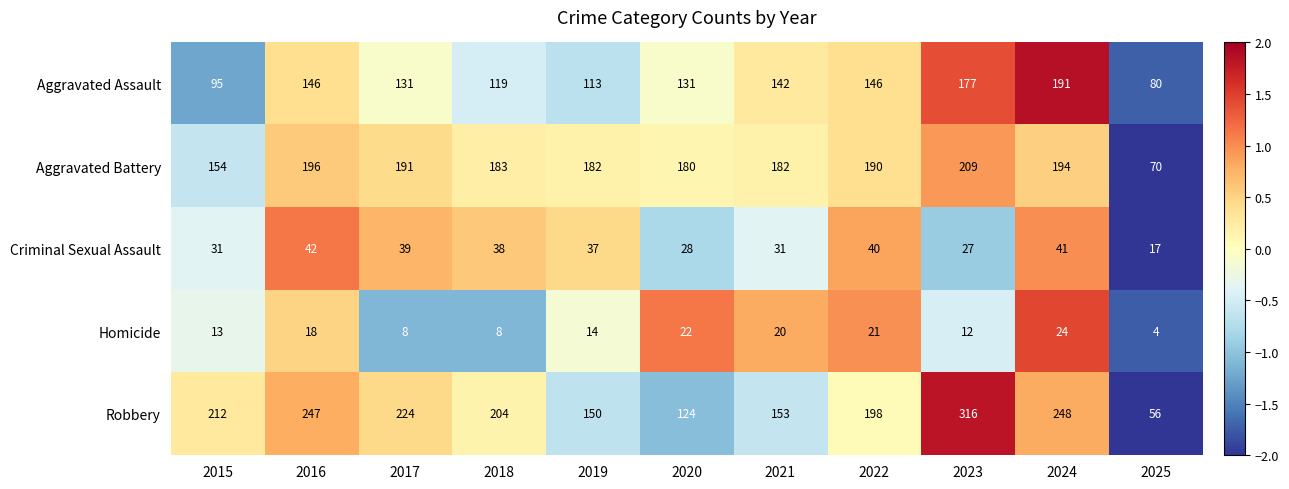

Is it true that Homicide equals 18 at 2016?

True